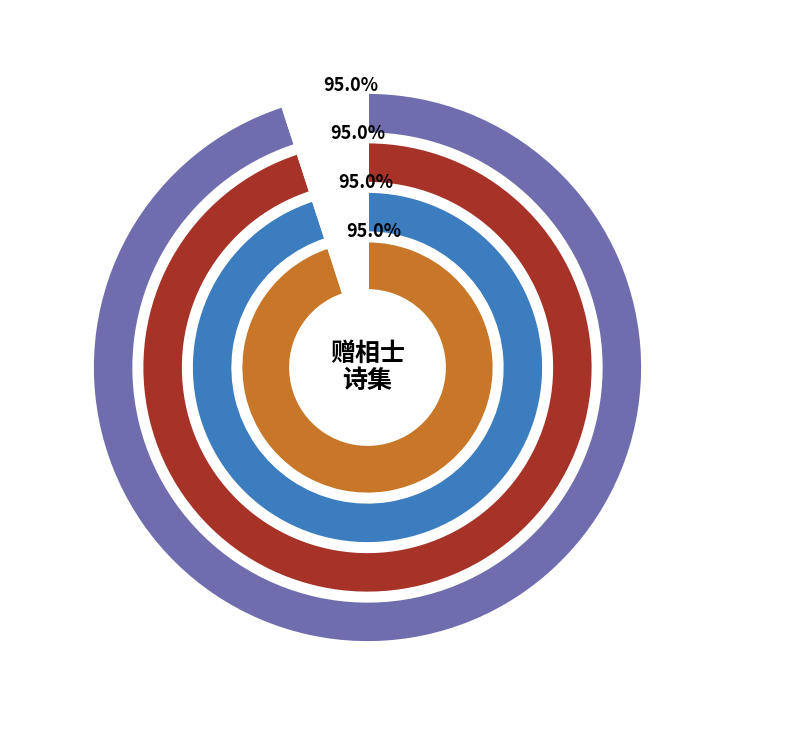

Is 赠曾仪文相士 其一 the majority of the pie?

No